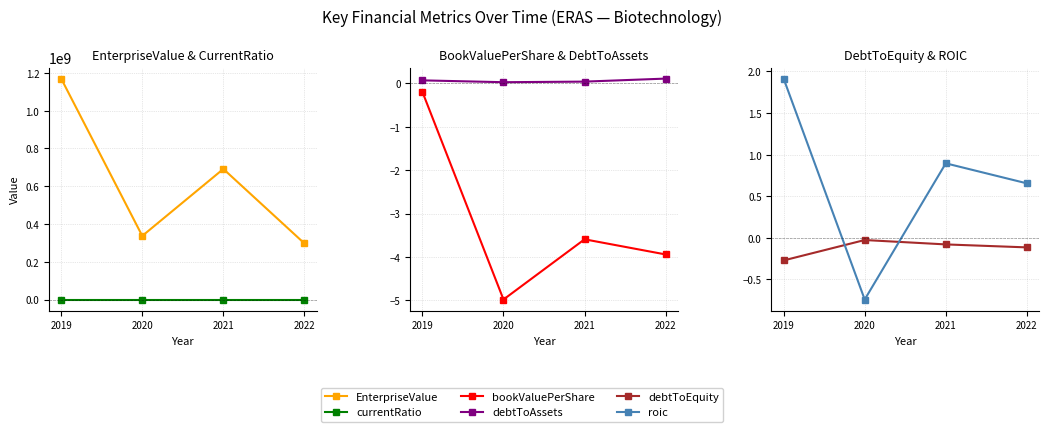

What is the difference between the highest and lowest values at 2021?

691111427.0